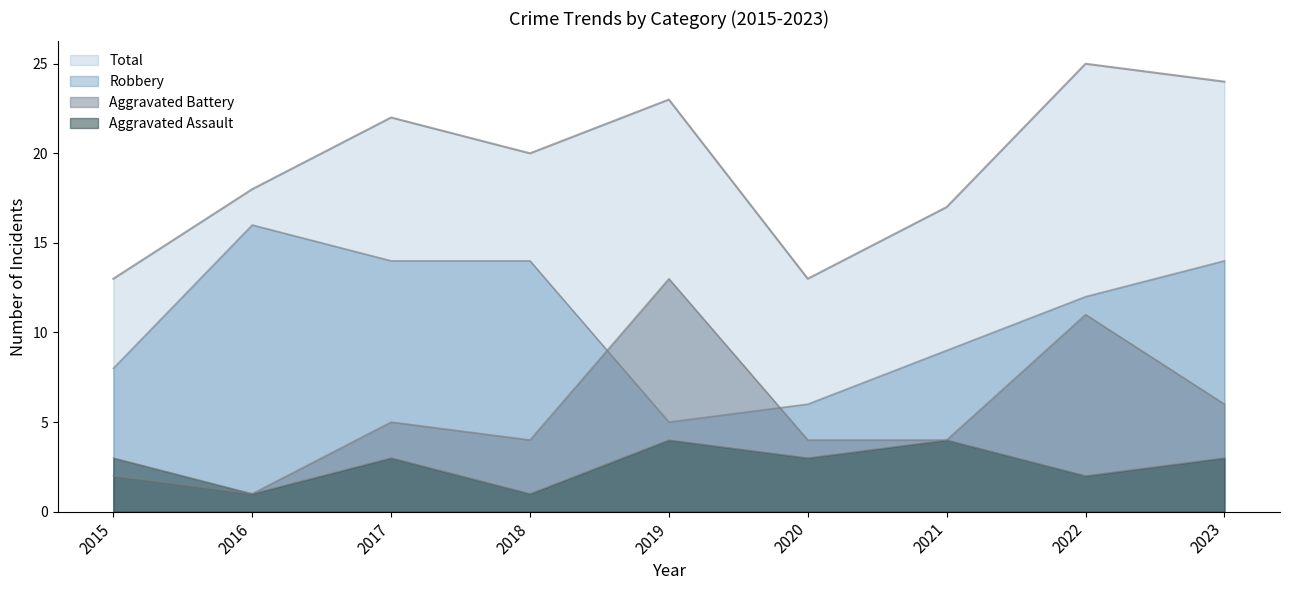

What is the minimum value for Robbery?

5